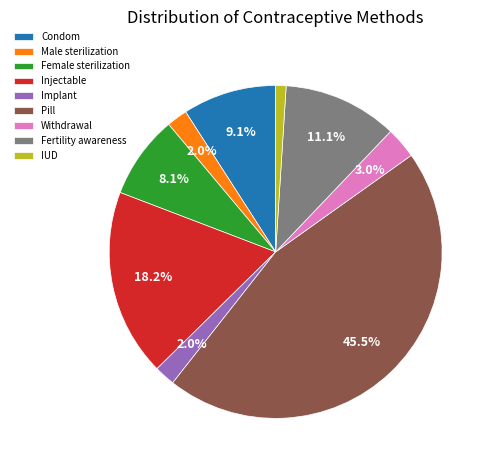

To the nearest percent, what percentage of the pie is Withdrawal?

3%